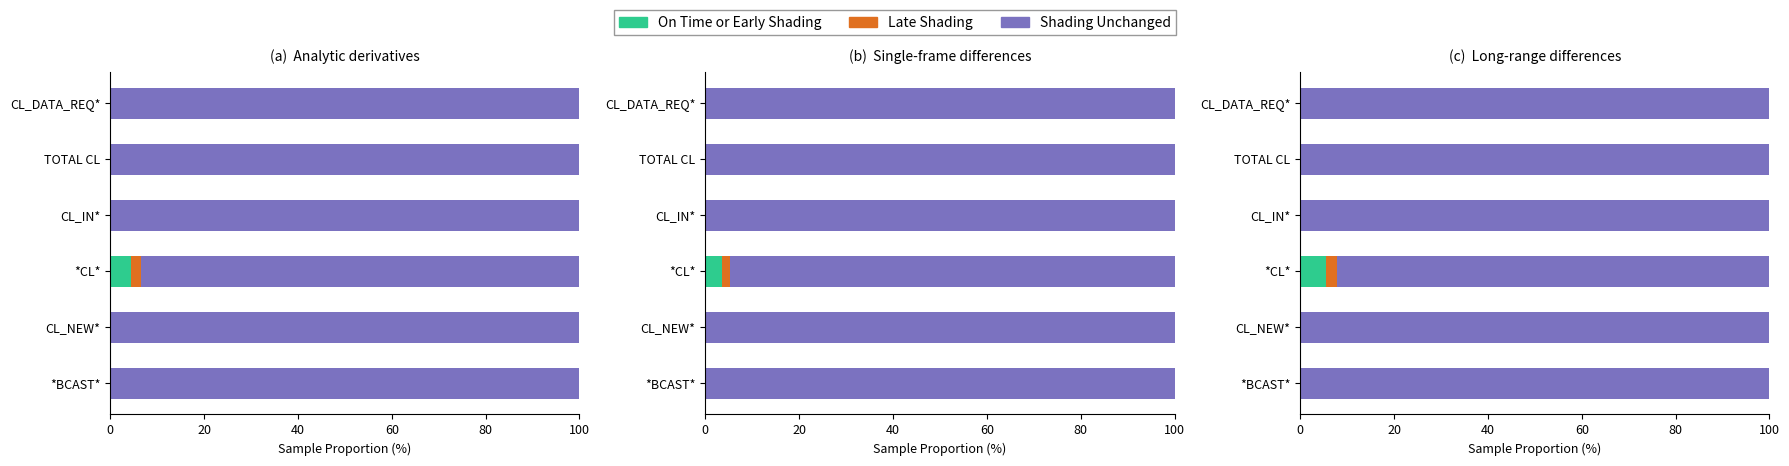

What are all the series names shown in the legend?

On Time or Early Shading, Late Shading, Shading Unchanged